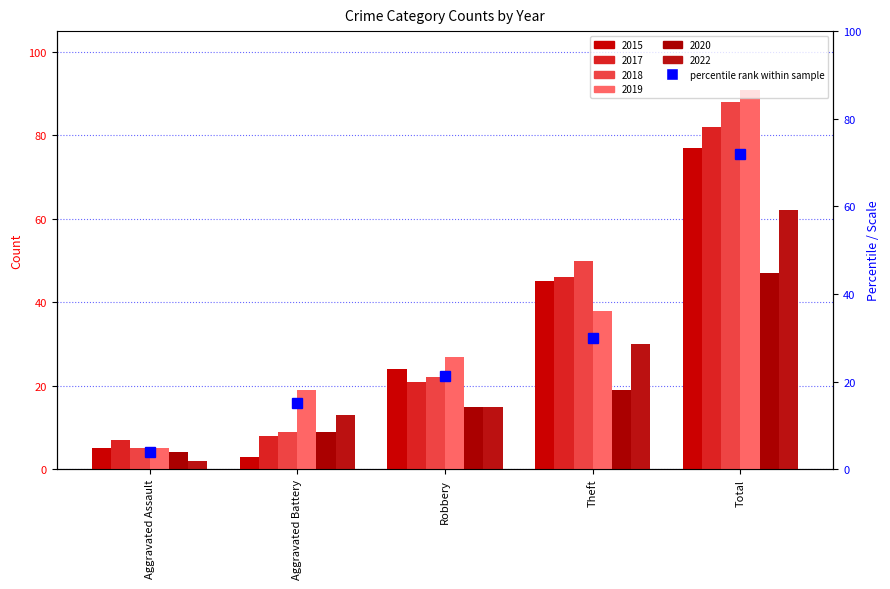

How many distinct data groups are displayed?

6